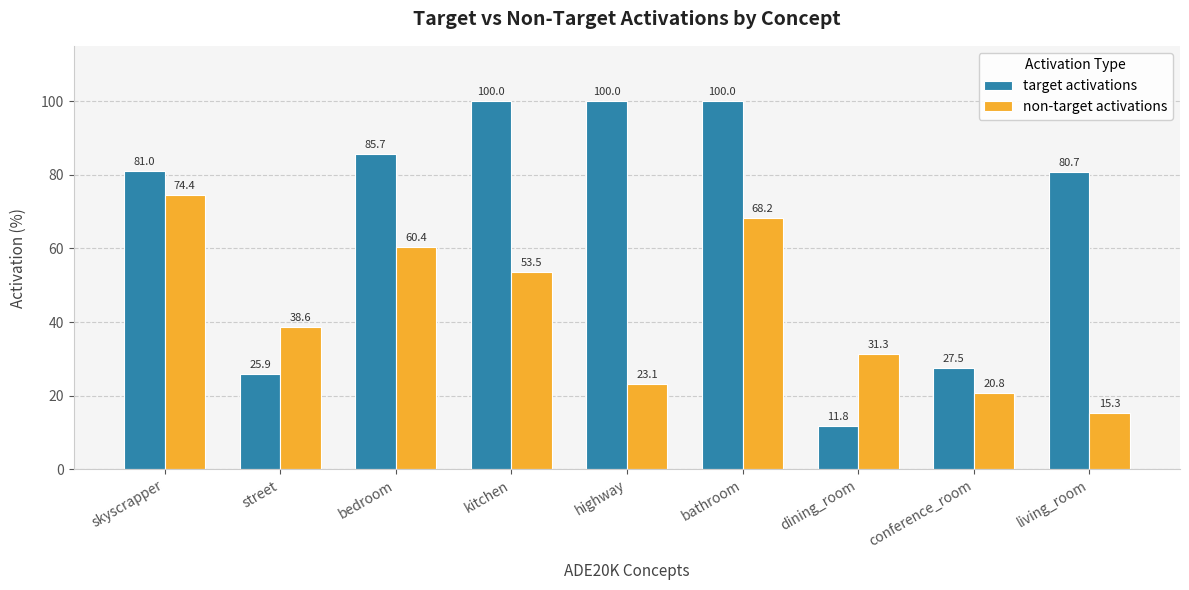

What is the maximum value for non-target activations?

74.4